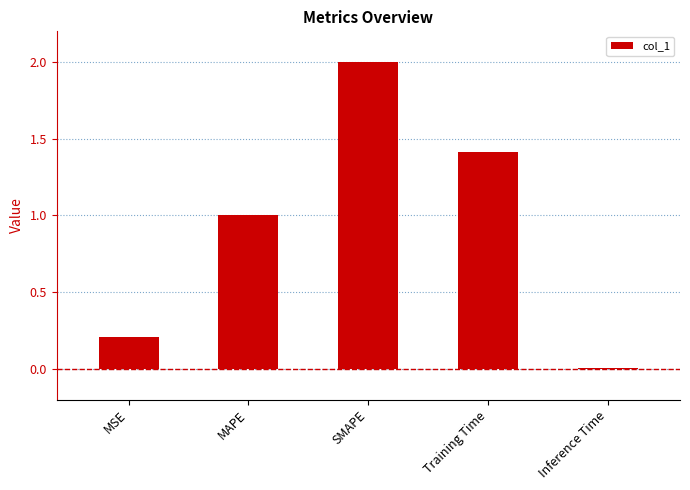

What is the label of the 4th bar from the left?

Training Time